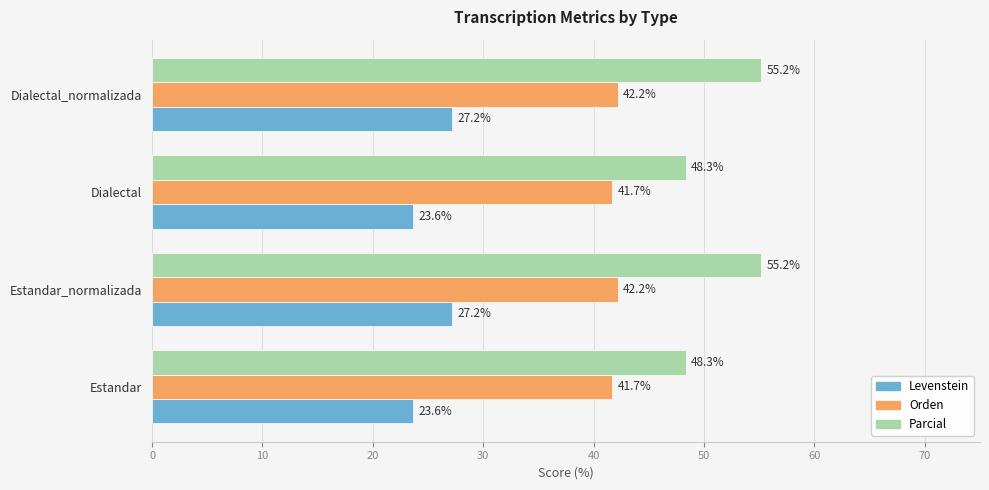

Which series has the largest total across all categories?

Parcial